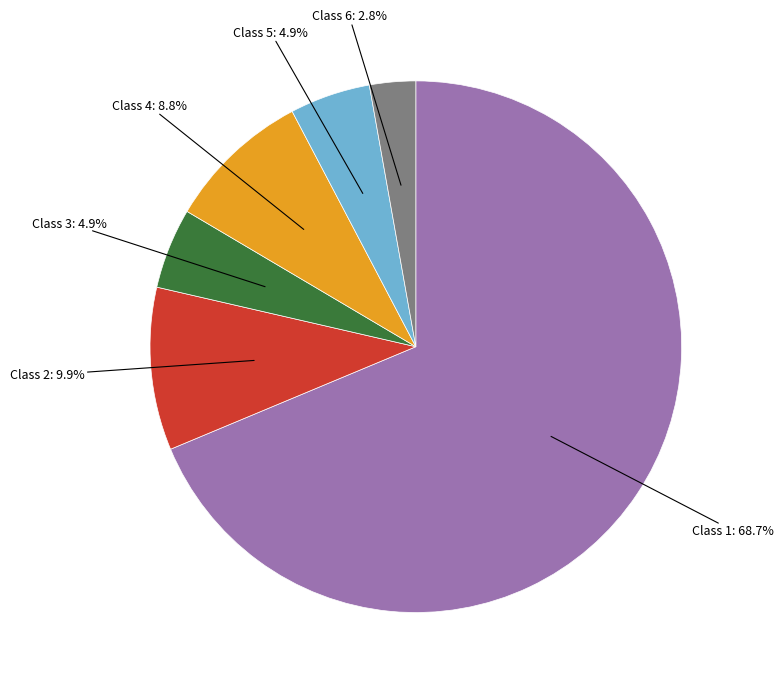

Is there a majority slice in this chart?

Yes